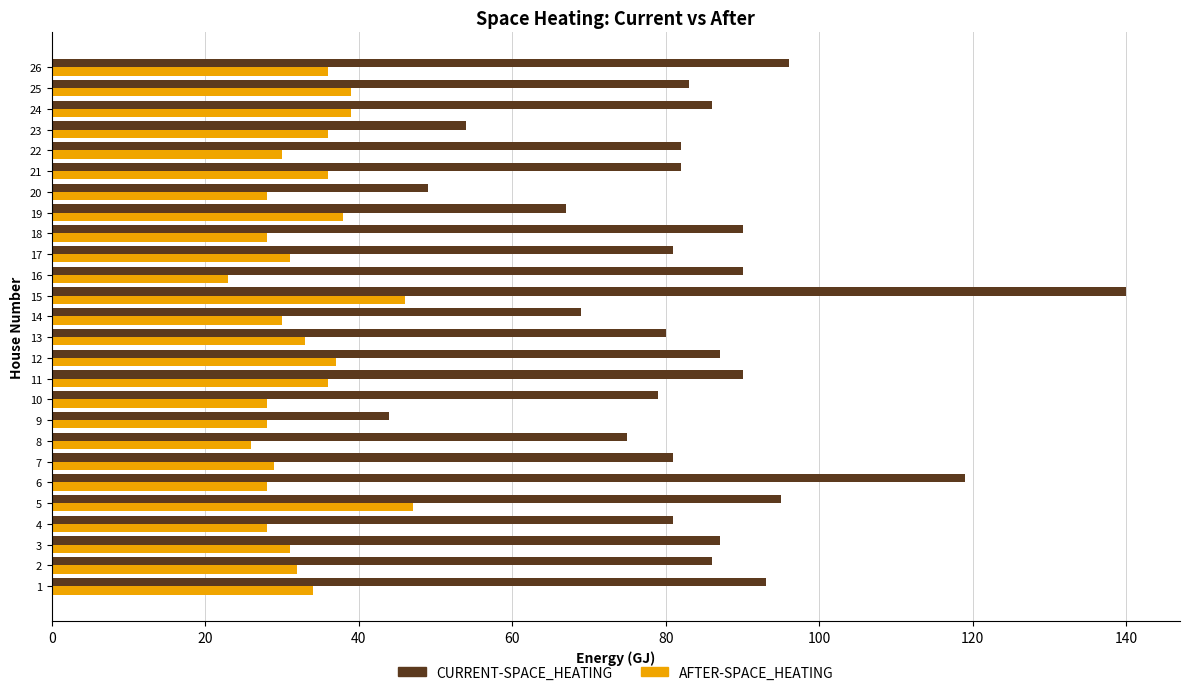

What is the maximum value shown in the chart?

140